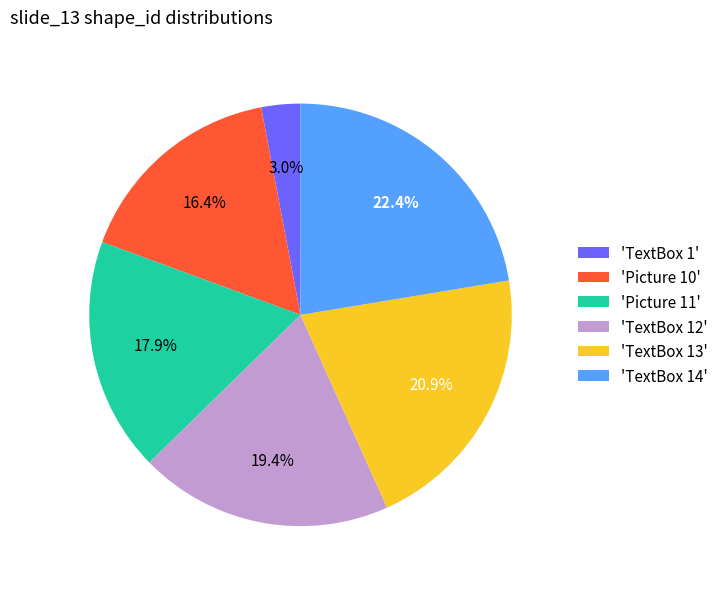

Which slice is the largest?

'TextBox 14'